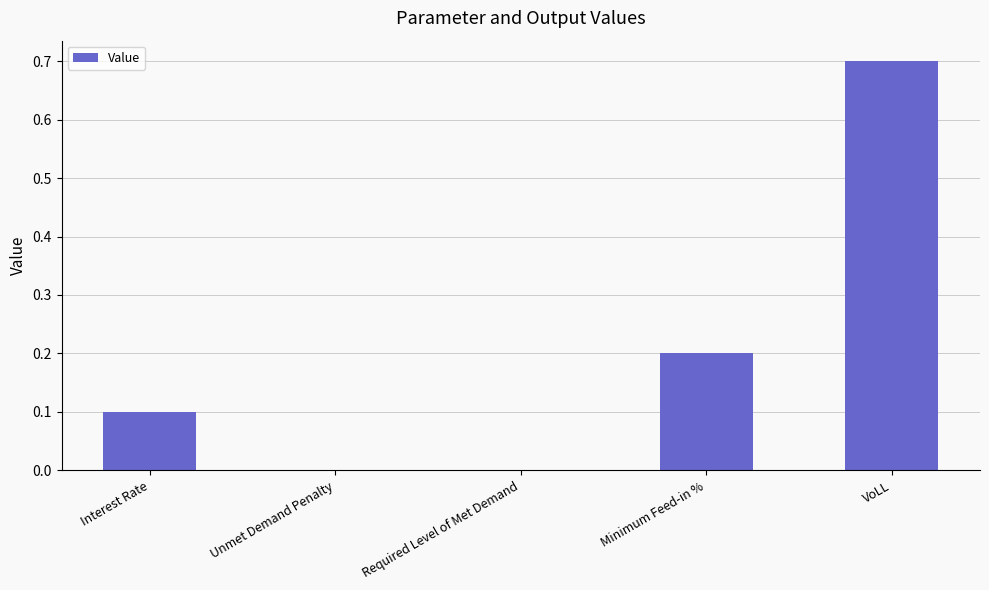

Is it true that the value at VoLL is 0.7?

True